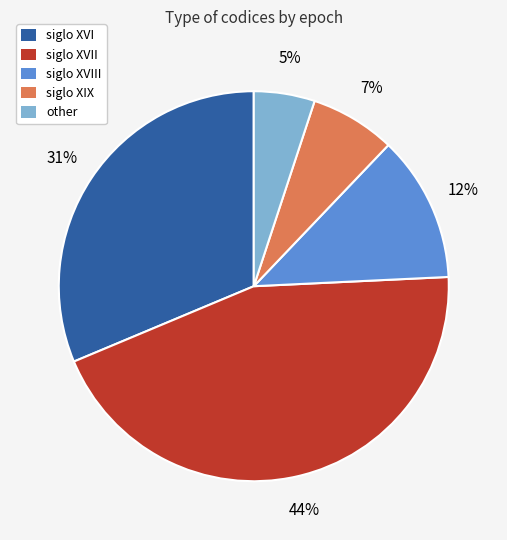

To the nearest percent, what is the difference between the largest and smallest slice percentages?

39%